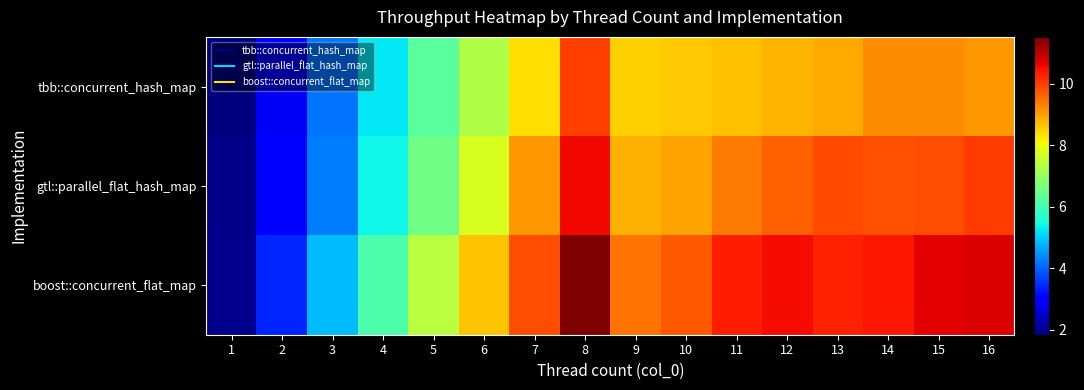

What is the total value across all series at 1?

5.7